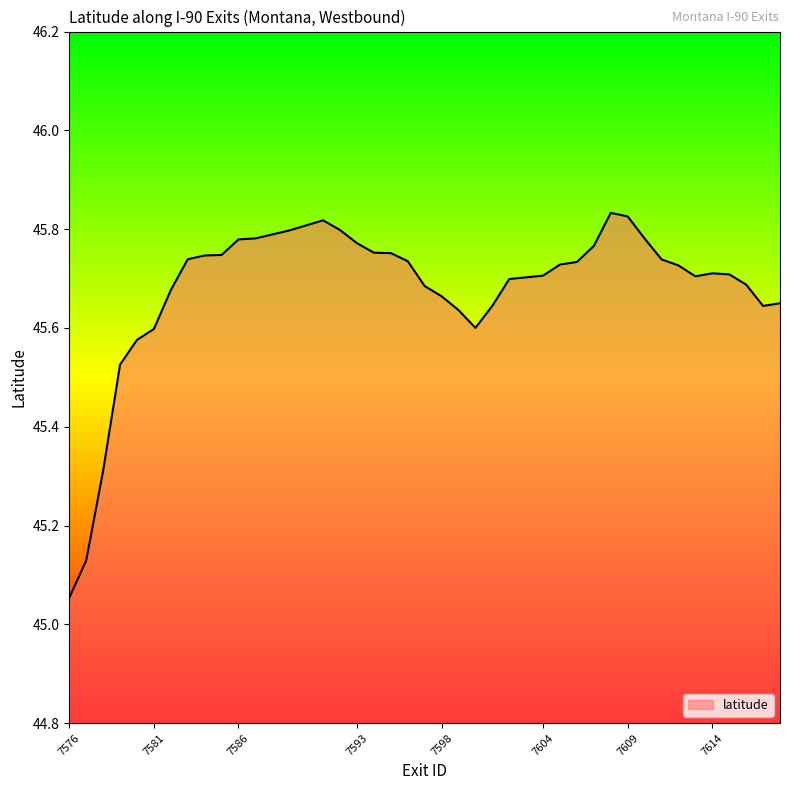

What is the difference between the maximum and minimum values?

0.8